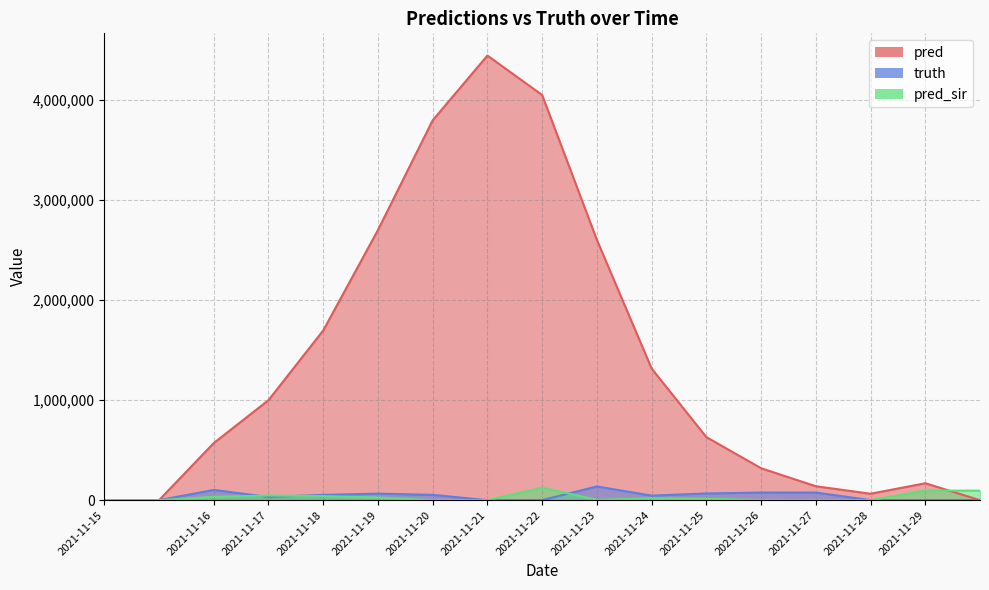

What is the sum of all pred_sir values?

499649